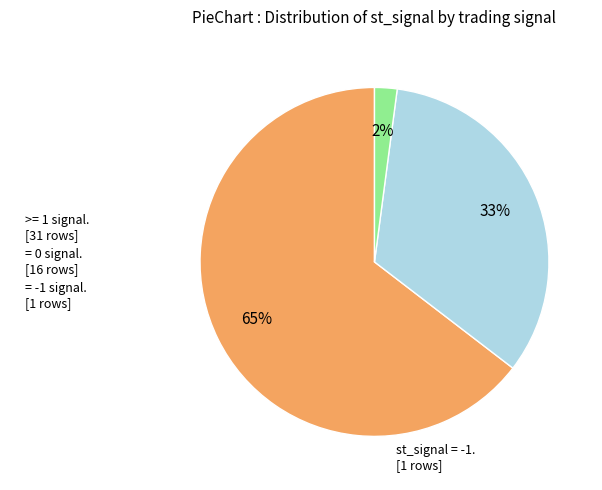

True or false: = 0 signal. [16 rows] accounts for 33% of the total.

True